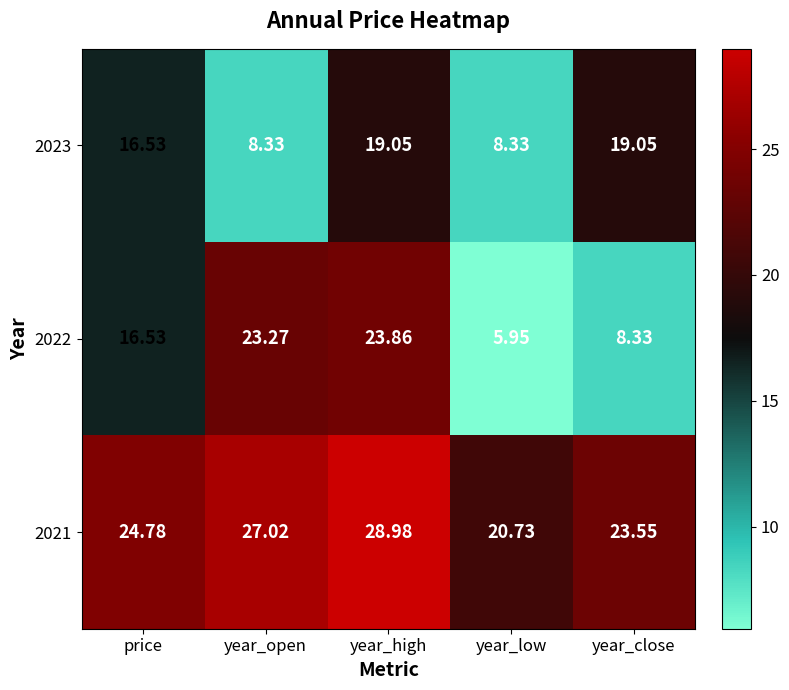

List the series in order of their peak value, highest first.

2021, 2022, 2023